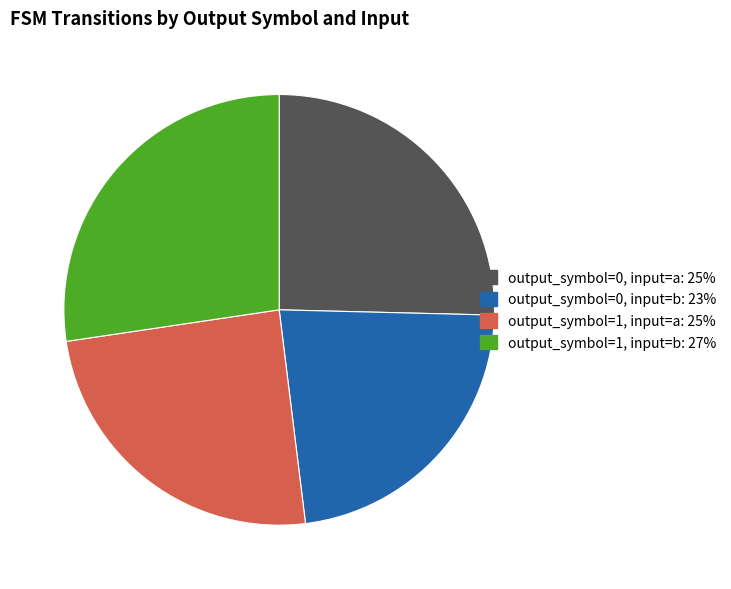

Count the number of slices in the pie.

4